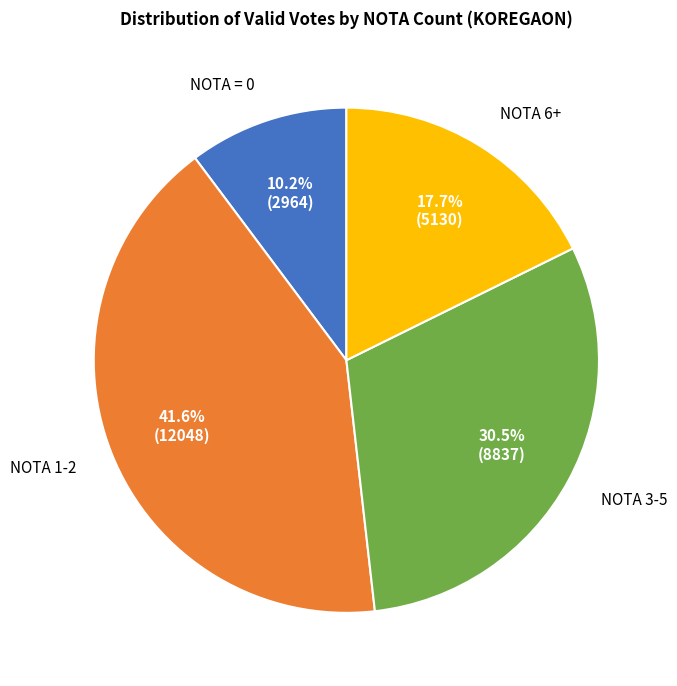

Is there any slice that represents more than half of the pie?

No